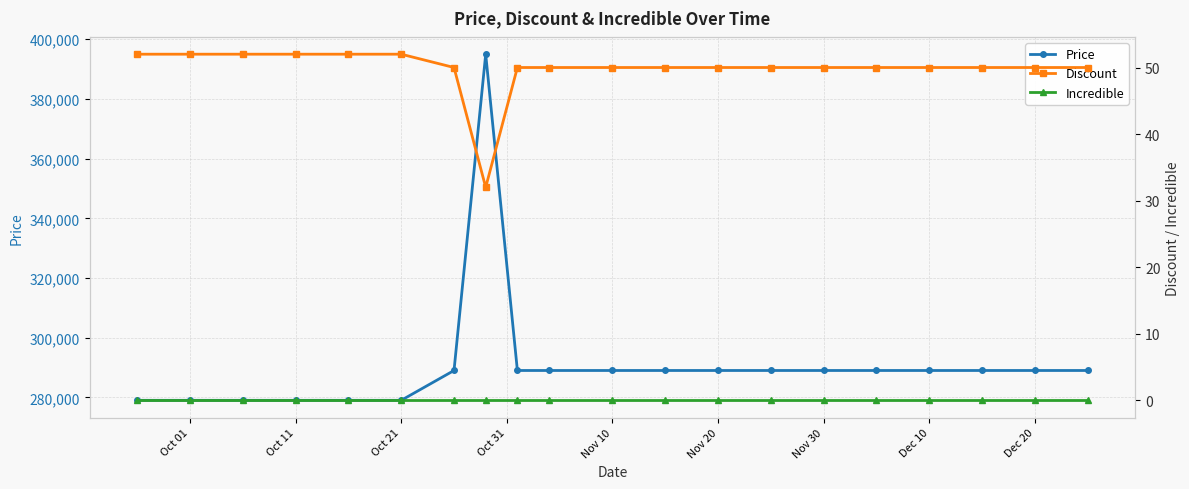

What is the maximum value for Price?

395000